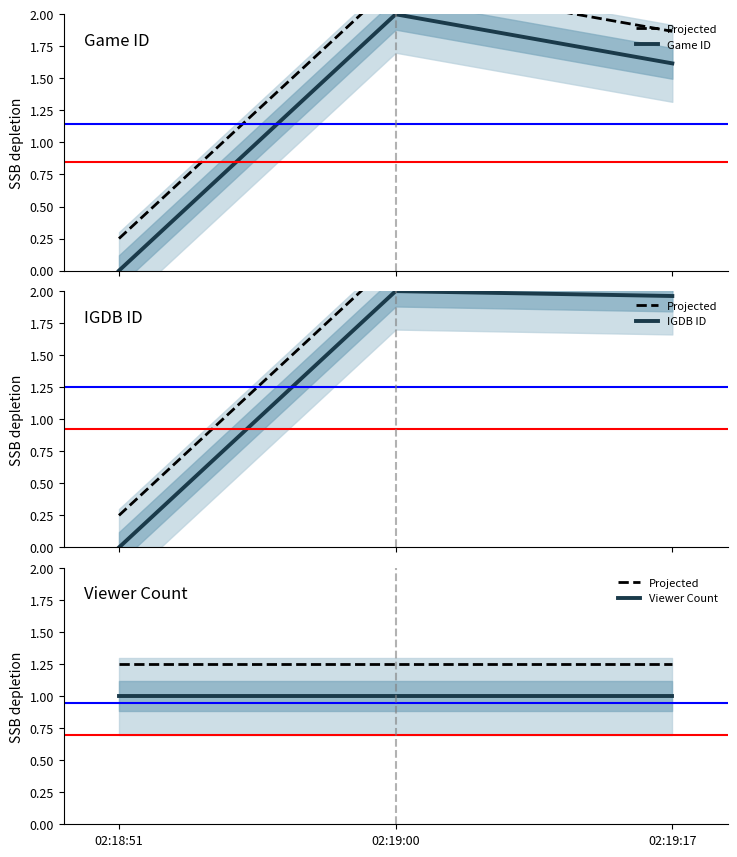

What is the maximum value for Game ID?

2.0